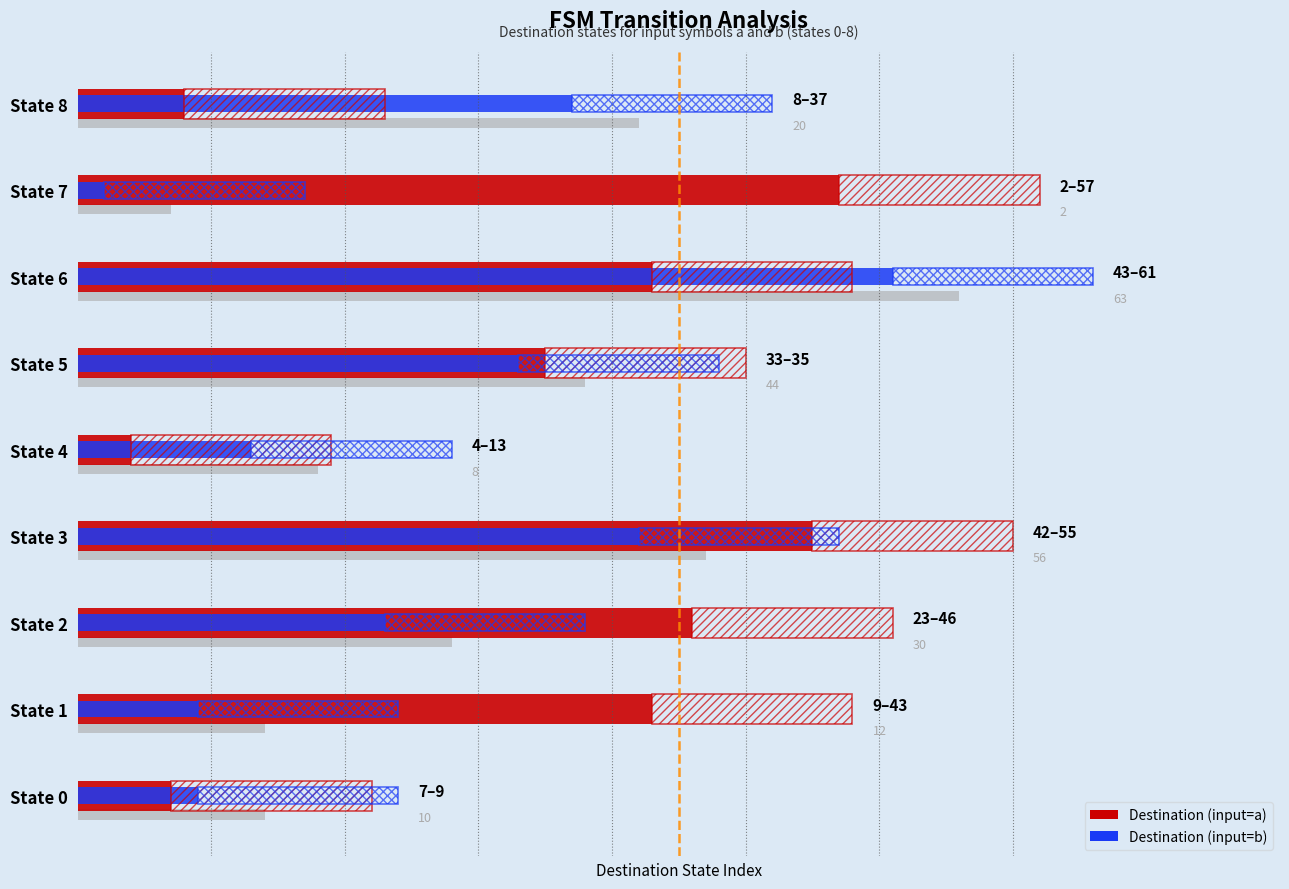

Reading left to right, extract all data points from this chart.

Destination (input=a): 7	43	46	55	4	35	43	57	8
Destination (input=b): 9	9	23	42	13	33	61	2	37